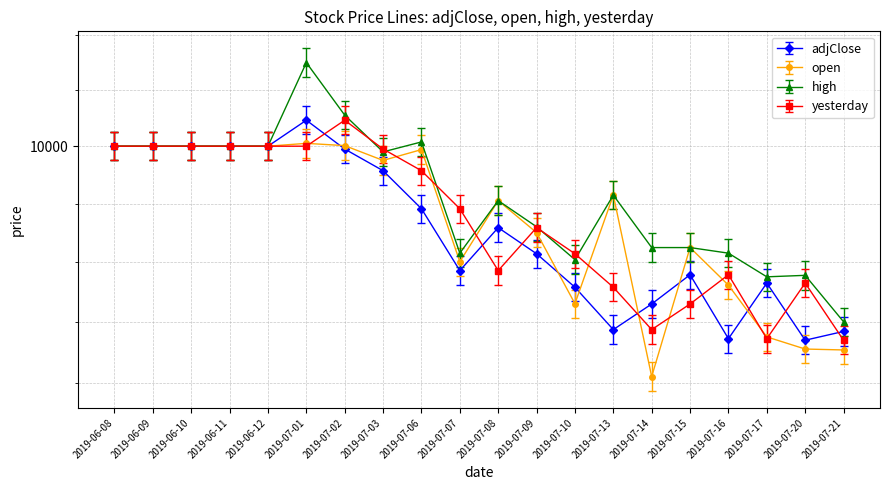

What are all the series names shown in the legend?

adjClose, open, high, yesterday